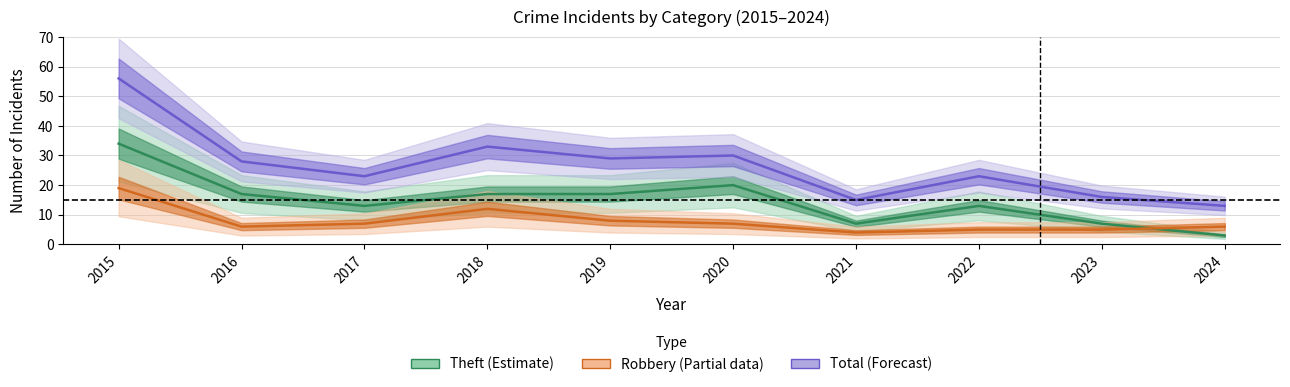

Which category has the lowest value across all series?

2024